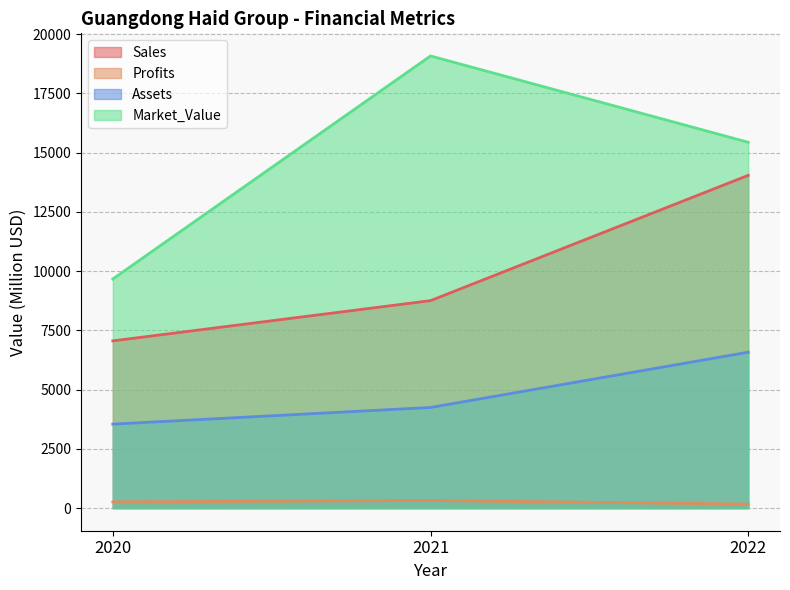

How many values in the Sales series exceed 8756?

1